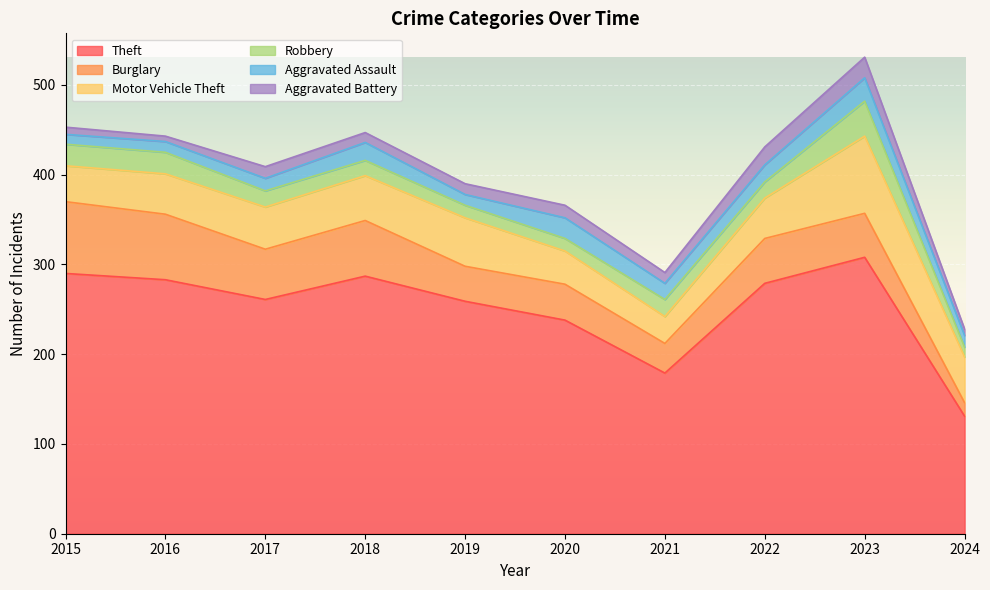

What is the sum of all Burglary values?

497